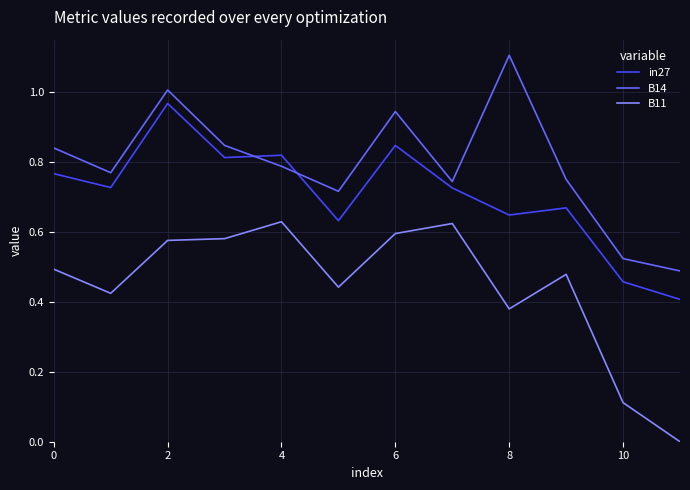

List the series in order of their peak value, lowest first.

B11, in27, B14